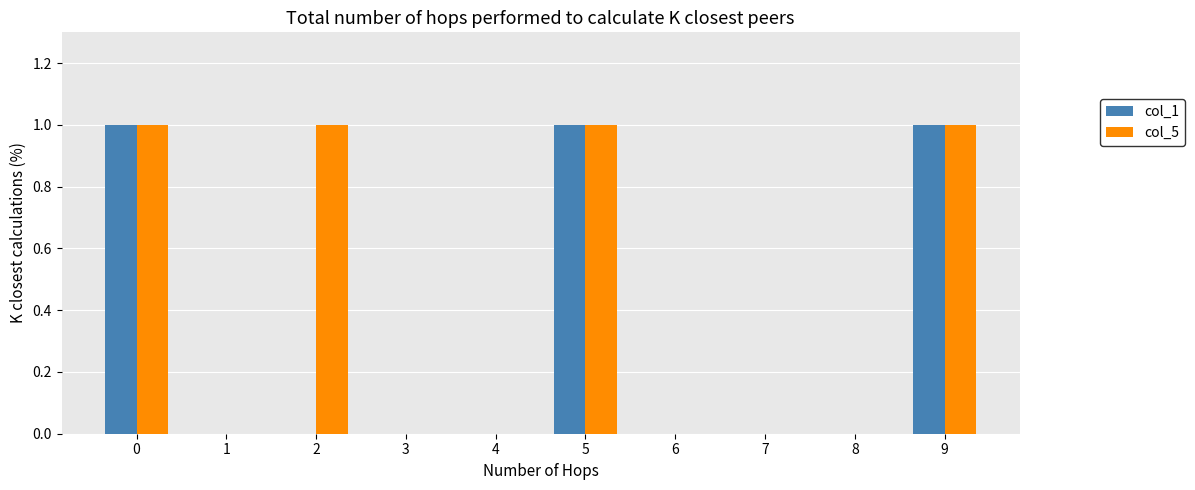

Between 2 and 5, which series saw the biggest shift?

col_1